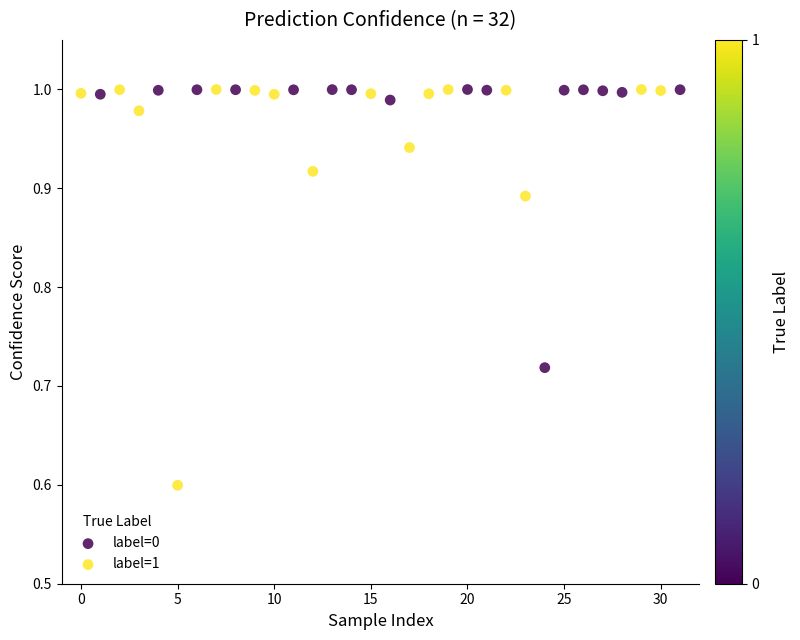

Which series contains the lowest Y value?

label=1